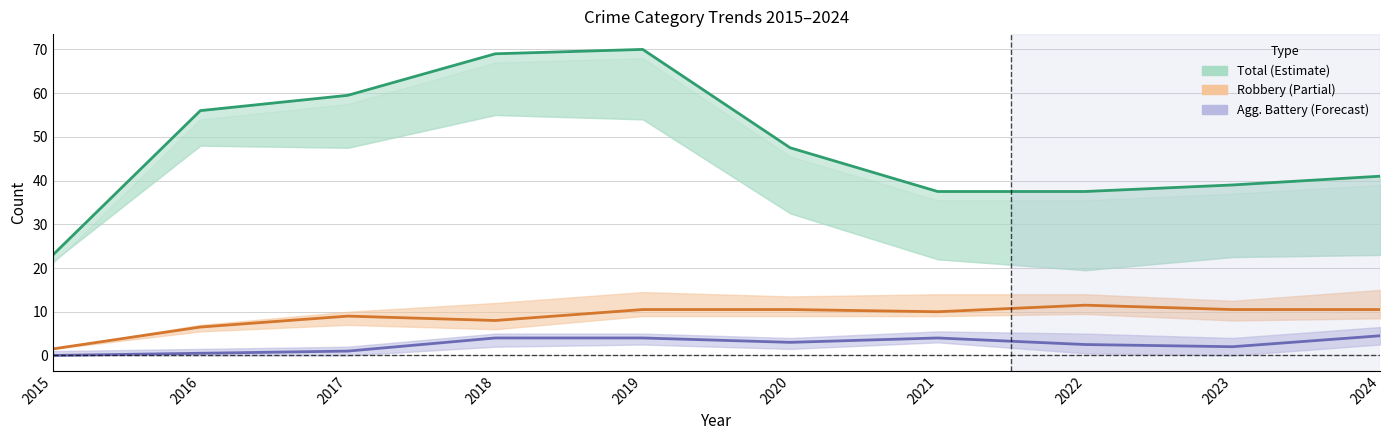

Reading left to right, what are all the values shown in this chart?

Total: 23.0	56.0	59.5	69.0	70.0	47.5	37.5	37.5	39.0	41.0
Robbery: 1.5	6.5	9.0	8.0	10.5	10.5	10.0	11.5	10.5	10.5
Aggravated Battery: 0.0	0.5	1.0	4.0	4.0	3.0	4.0	2.5	2.0	4.5